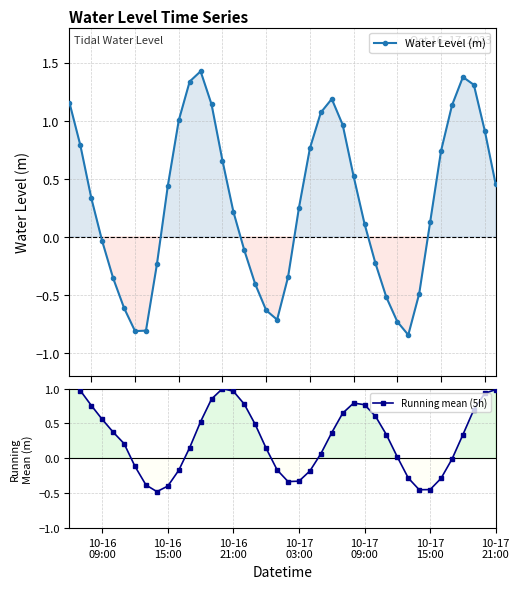

At 10-16
21:00, list the series in order from smallest to largest.

Water Level (m), Running mean (5h)